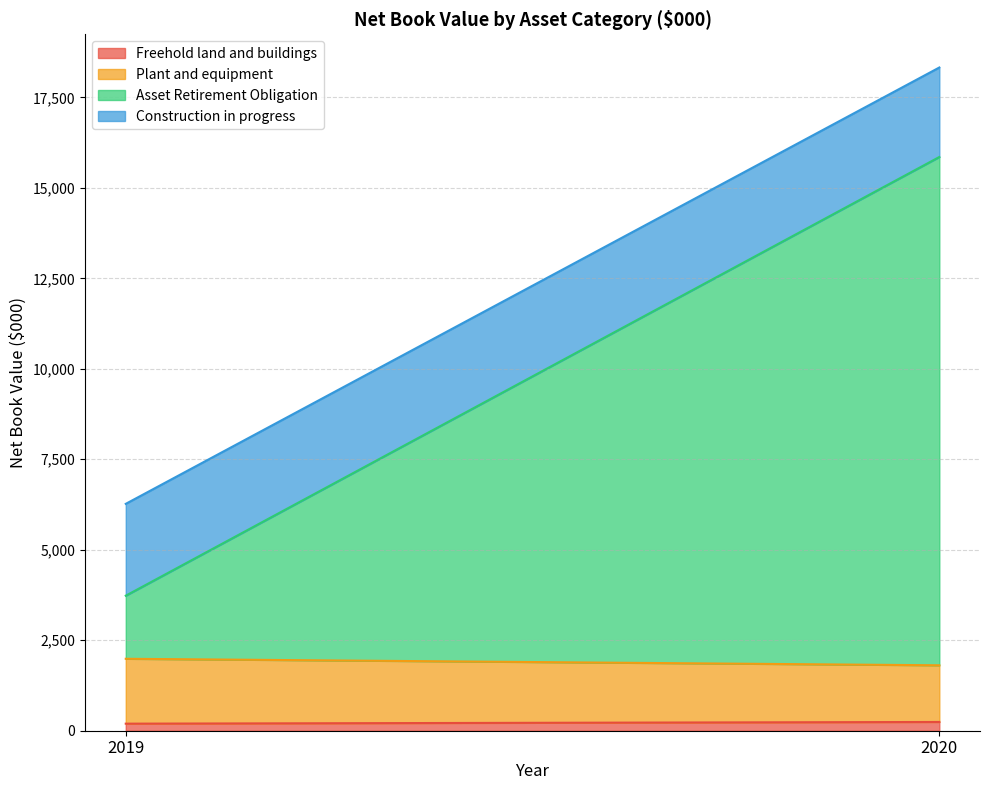

What are all the series names shown in the legend?

Freehold land and buildings, Plant and equipment, Asset Retirement Obligation, Construction in progress